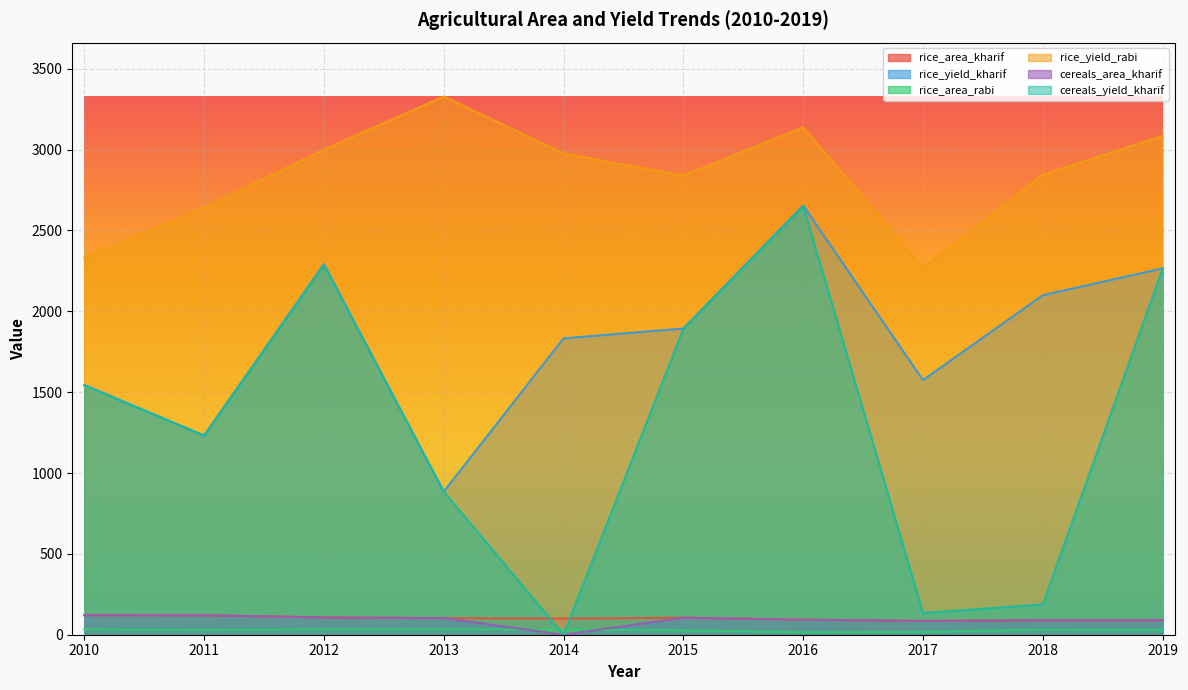

Reading left to right, what are all the values shown in this chart?

rice_area_kharif: 2010=120.7	2011=120.3	2012=106.8	2013=102.5	2014=99.6	2015=105.3	2016=93.0	2017=85.2	2018=89.0	2019=89.8
rice_yield_kharif: 2010=1545.0	2011=1232.0	2012=2292.0	2013=885.0	2014=1833.0	2015=1894.0	2016=2654.0	2017=1575.0	2018=2100.0	2019=2266.0
rice_area_rabi: 2010=32.7	2011=30.0	2012=33.0	2013=32.6	2014=31.7	2015=26.7	2016=14.8	2017=16.5	2018=31.2	2019=27.8
rice_yield_rabi: 2010=2333.0	2011=2640.0	2012=3000.0	2013=3329.0	2014=2977.0	2015=2839.0	2016=3139.0	2017=2270.0	2018=2845.0	2019=3085.0
cereals_area_kharif: 2010=121.0	2011=120.7	2012=107.1	2013=102.8	2014=0.0	2015=105.5	2016=93.1	2017=85.4	2018=89.1	2019=90.0
cereals_yield_kharif: 2010=1543.0	2011=1231.0	2012=2287.0	2013=885.0	2014=0.0	2015=1892.0	2016=2651.0	2017=134.5	2018=187.1	2019=2265.0